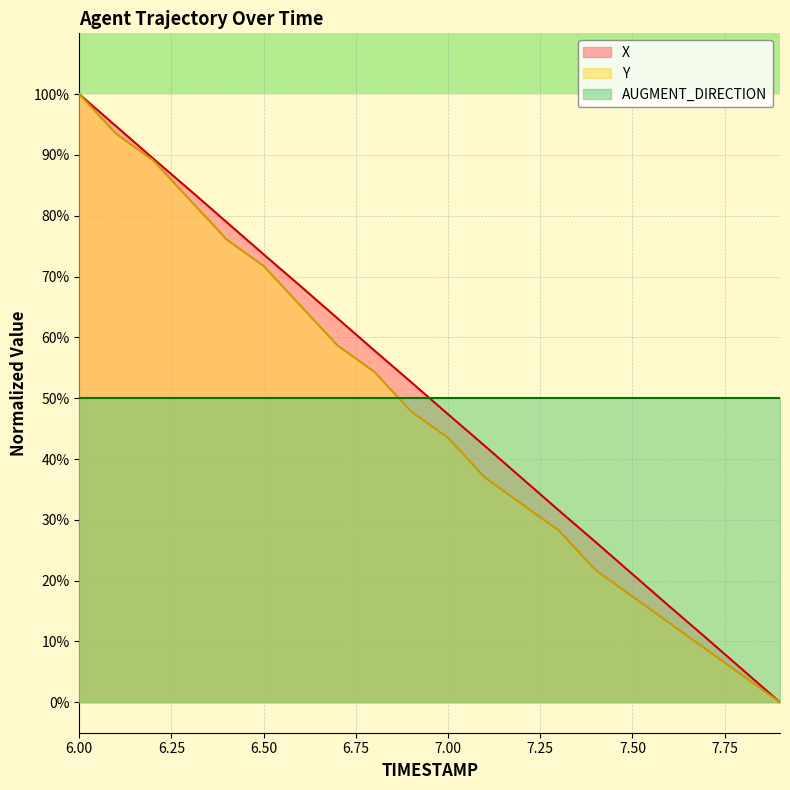

Which category has the lowest value across all series?

7.9